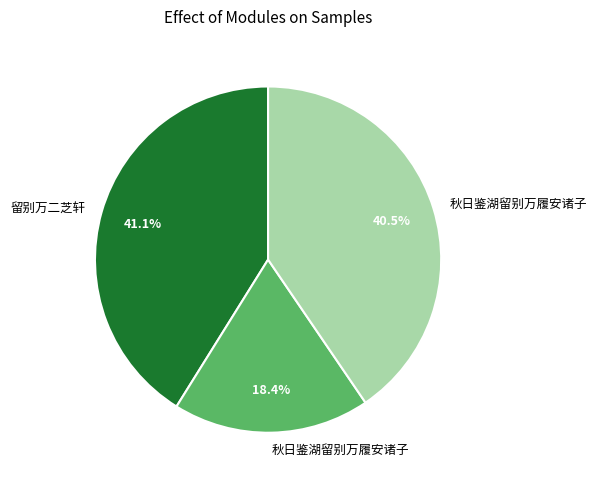

Is there a majority slice in this chart?

No